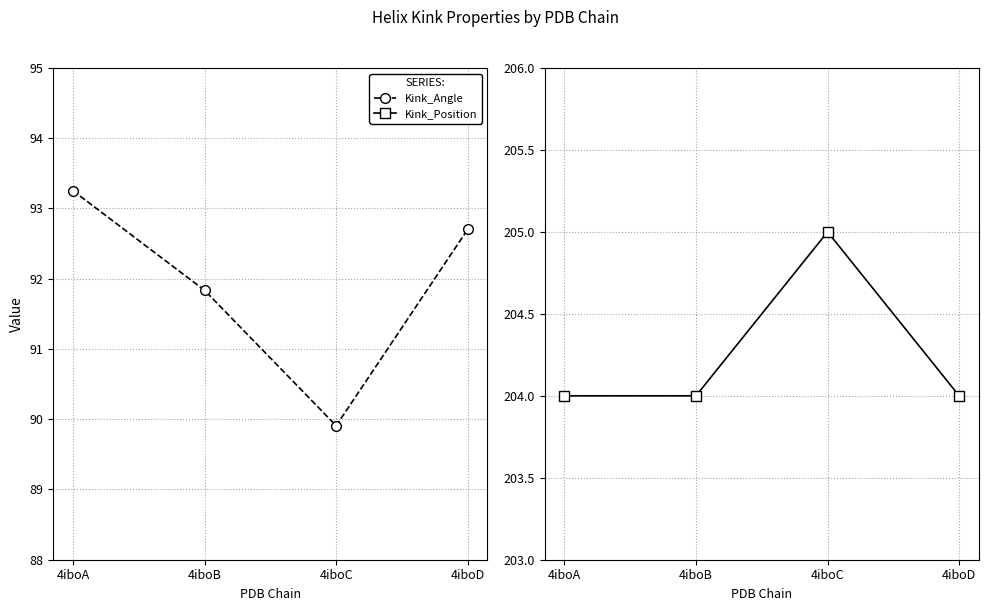

The value of Kink_Position at 4iboD is 204.0. True or false?

True